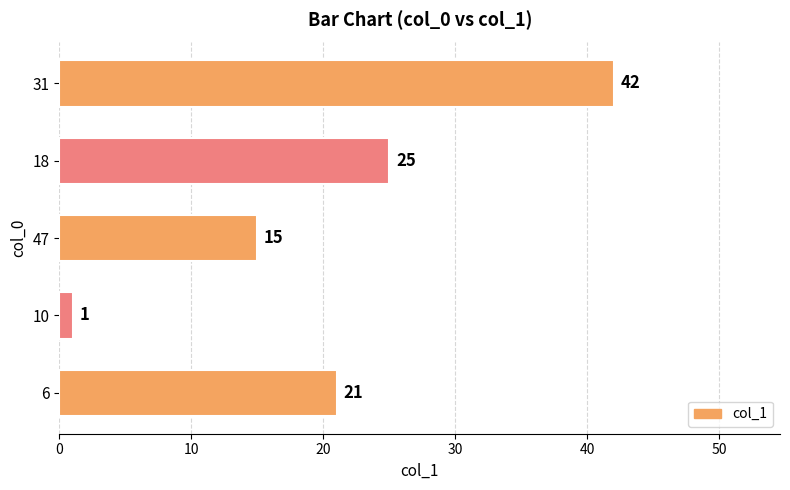

Between 47 and 6, which is larger?

6